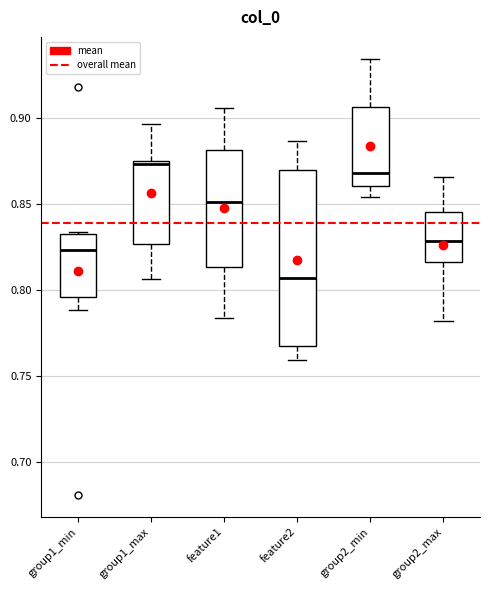

Reading left to right, transcribe this box plot: for each box, give where its median line is, the range the box spans, and where its two whiskers end, as read against the y-axis. The values are not printed on the chart, so give them approximately, as read against the axis.

group1_min: median 0.825, box 0.795 to 0.830, whiskers 0.790 to 0.835
group1_max: median 0.875 (just below the box's upper edge), box 0.825 to 0.875, whiskers 0.805 to 0.895
feature1: median 0.850, box 0.815 to 0.880, whiskers 0.785 to 0.905
feature2: median 0.805, box 0.765 to 0.870, whiskers 0.760 to 0.885
group2_min: median 0.870, box 0.860 to 0.905, whiskers 0.855 to 0.935
group2_max: median 0.830, box 0.815 to 0.845, whiskers 0.780 to 0.865